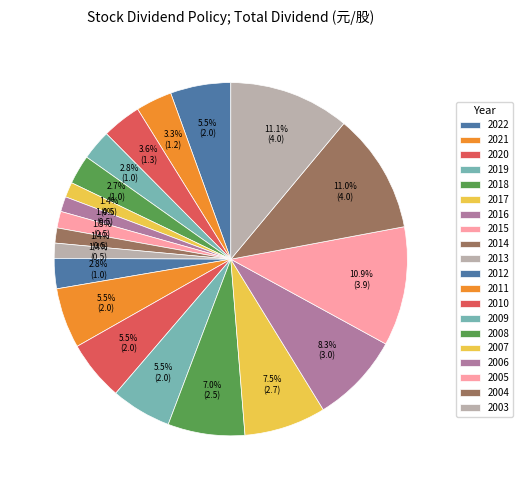

What portion of the pie excludes 2008?

93.0%